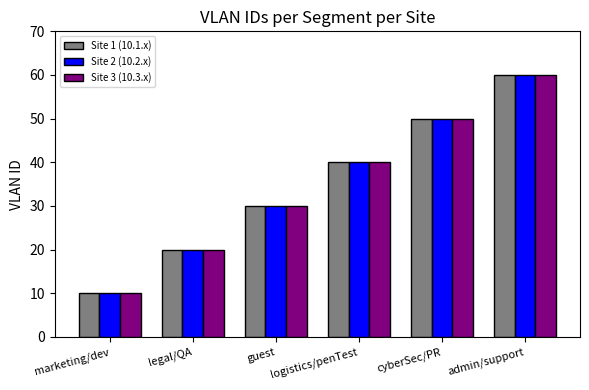

The Site 1 (10.1.x) series shows 30 at admin/support. True or false?

False